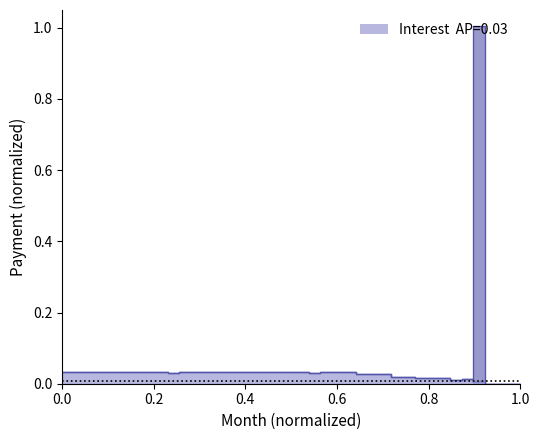

True or false: Interest Payment and Principal Payment cross at least once.

False